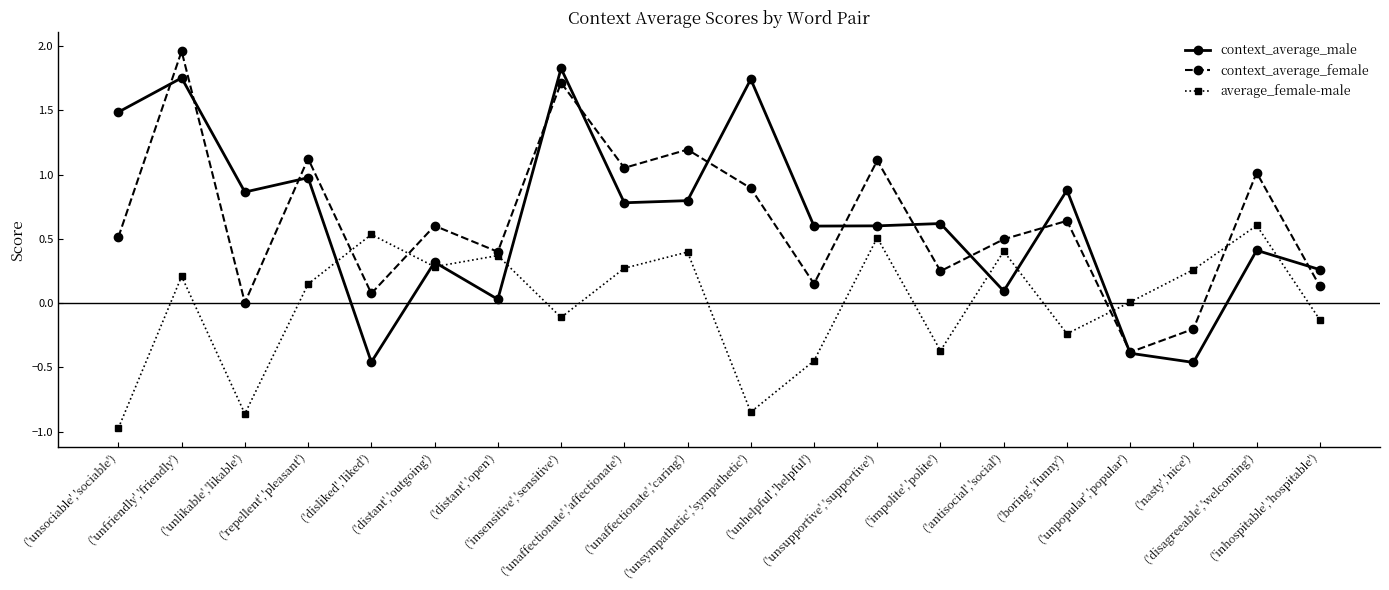

Count the number of data series in this chart.

3